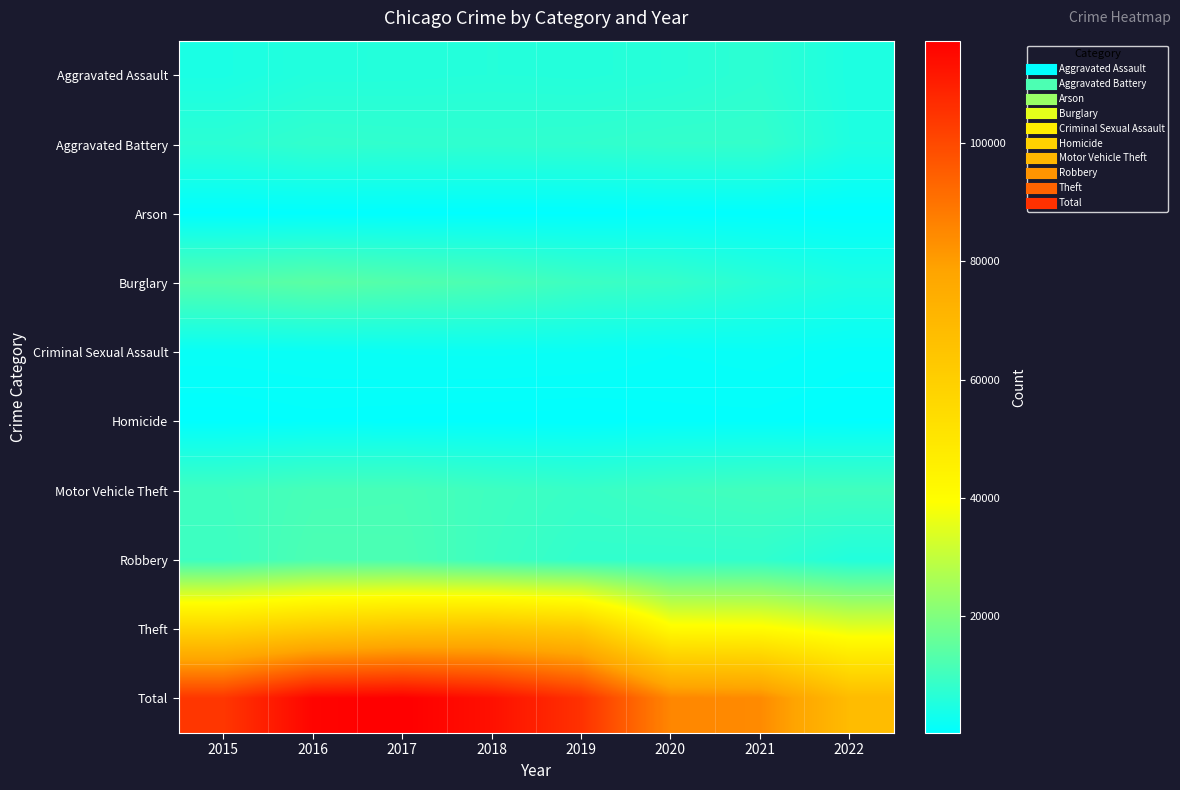

What is the spread (max minus min) of values at 2020?

84666